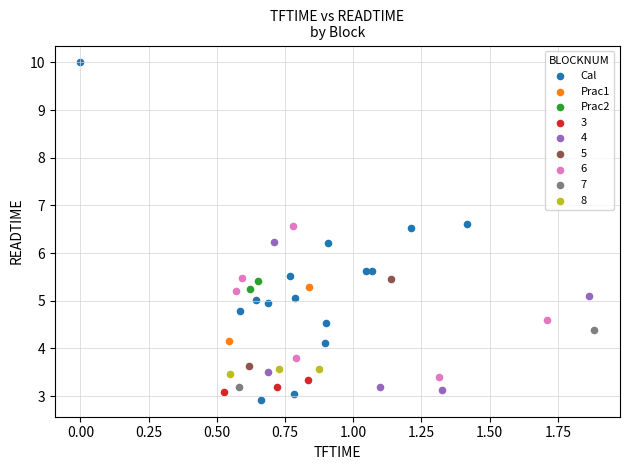

Which series reaches the minimum Y coordinate?

Cal